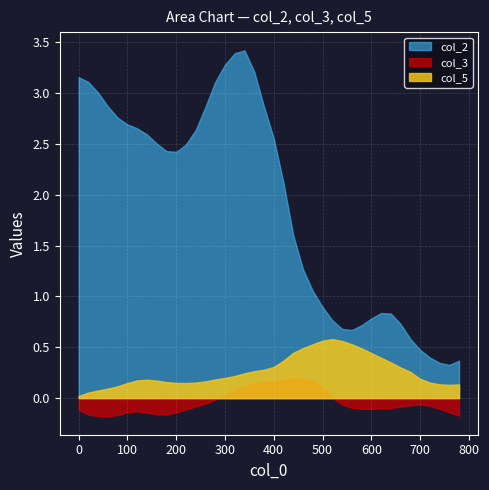

Rank the series at 240 from lowest to highest value.

col_3, col_5, col_2